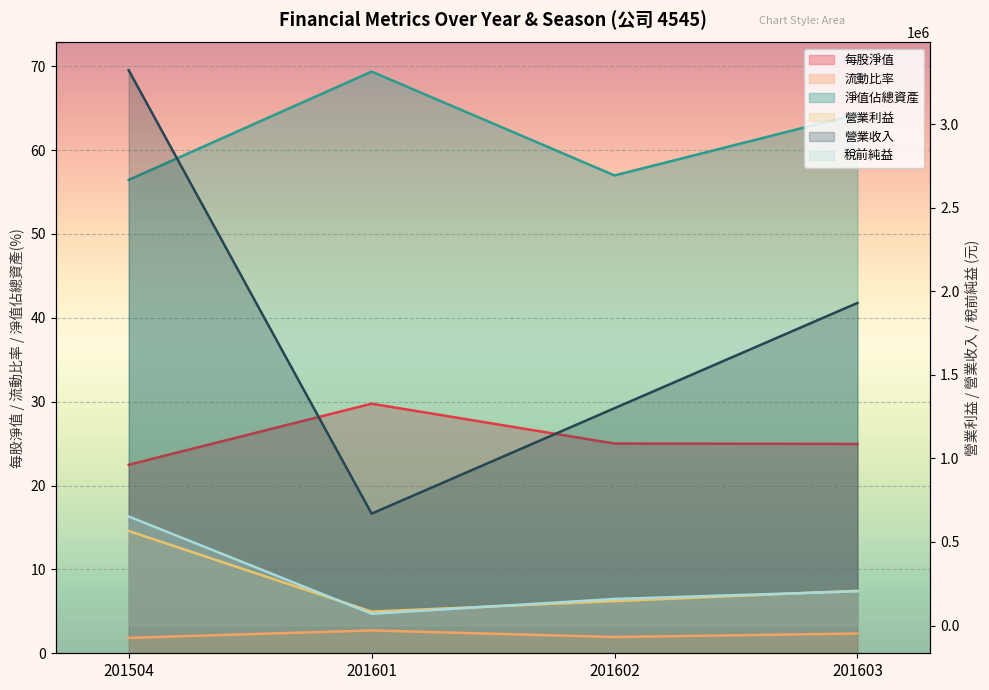

Reading left to right, transcribe all the data shown in this chart.

每股淨值: 201504=22.5	201601=29.8	201602=25.0	201603=25.0
流動比率: 201504=1.8	201601=2.7	201602=1.9	201603=2.4
淨值佔總資產: 201504=56.4	201601=69.4	201602=57.0	201603=64.3
營業利益: 201504=565512.0	201601=83122.0	201602=146030.0	201603=207793.0
營業收入: 201504=3322622.0	201601=669413.0	201602=1300517.0	201603=1930208.0
稅前純益: 201504=652615.0	201601=70445.0	201602=158893.0	201603=204860.0